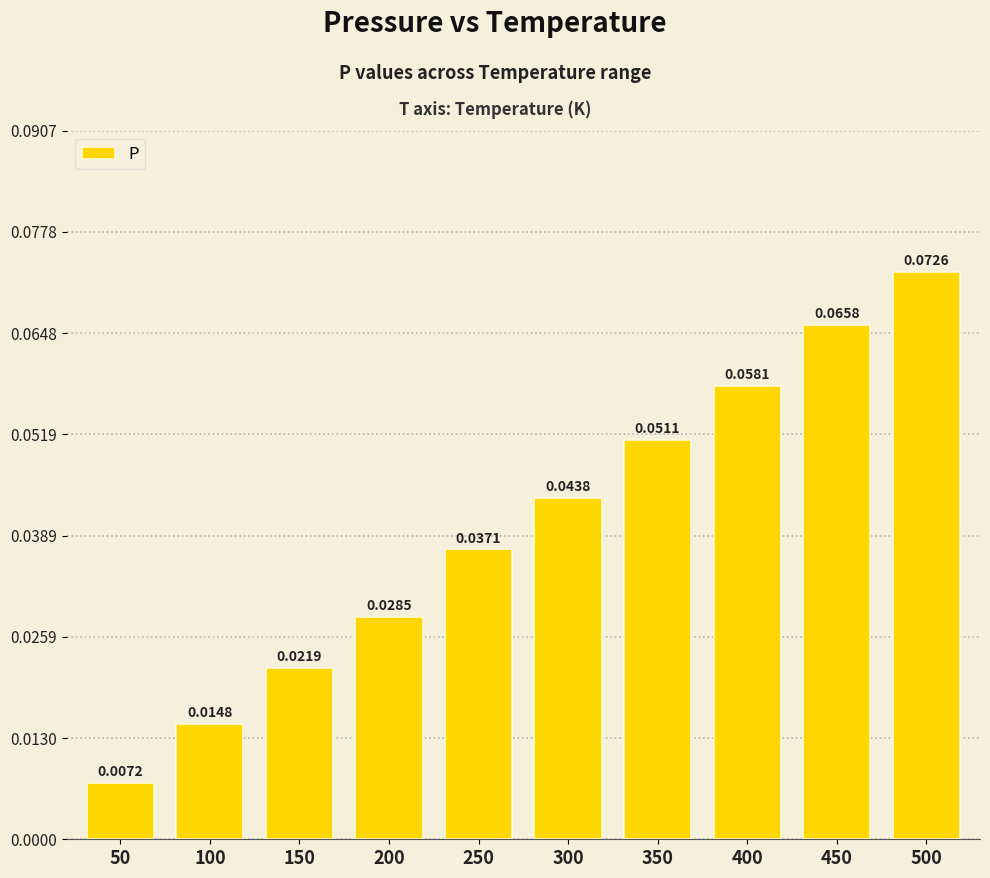

List the labels in order of value, largest first.

500, 450, 400, 350, 300, 250, 200, 150, 100, 50